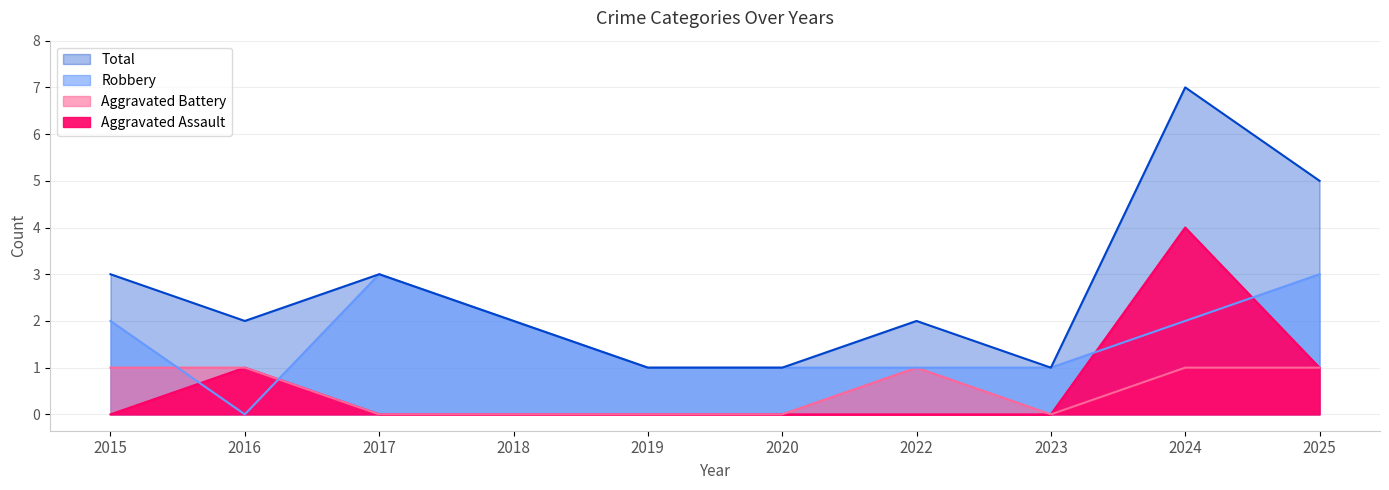

The value of Aggravated Battery at 2020 is 0. True or false?

True